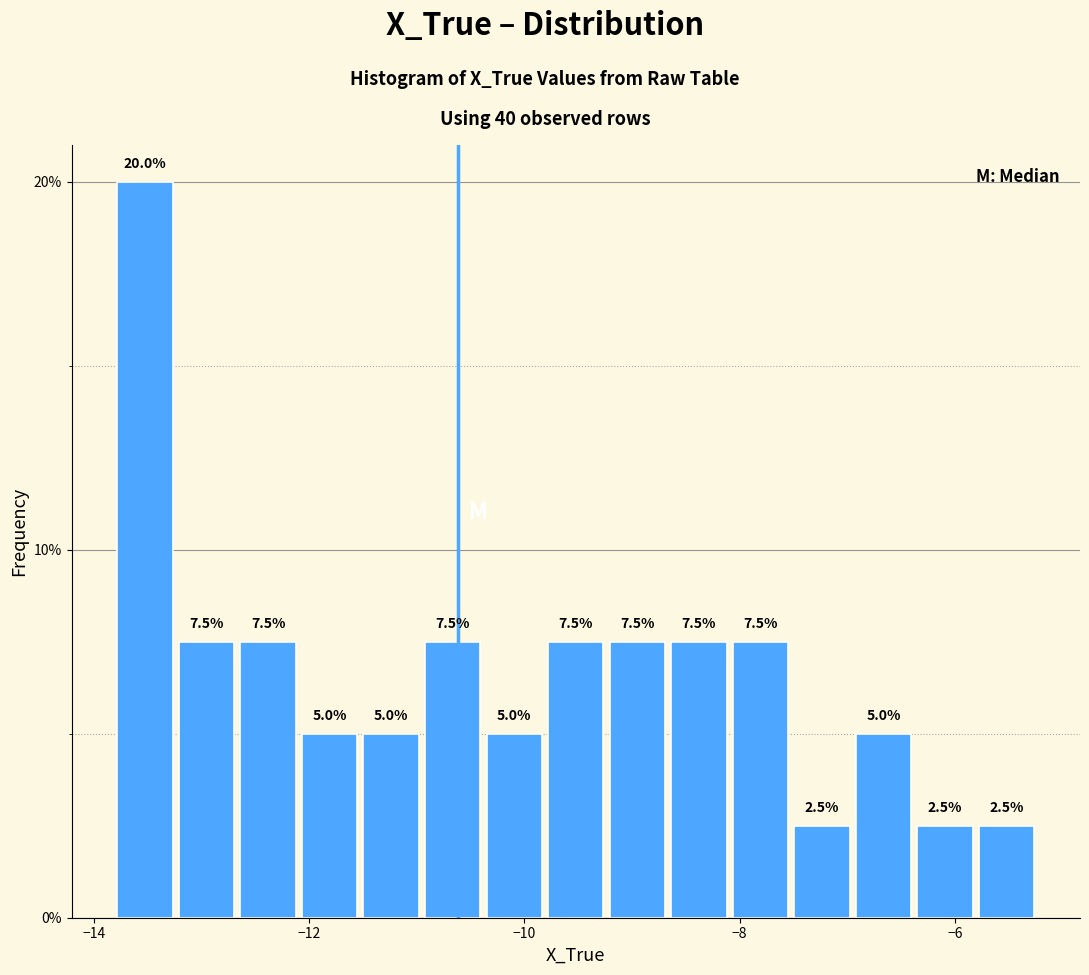

Around what value on the x-axis is the tallest bar? Give the approximate position of its centre, as read against the axis.

-13.6